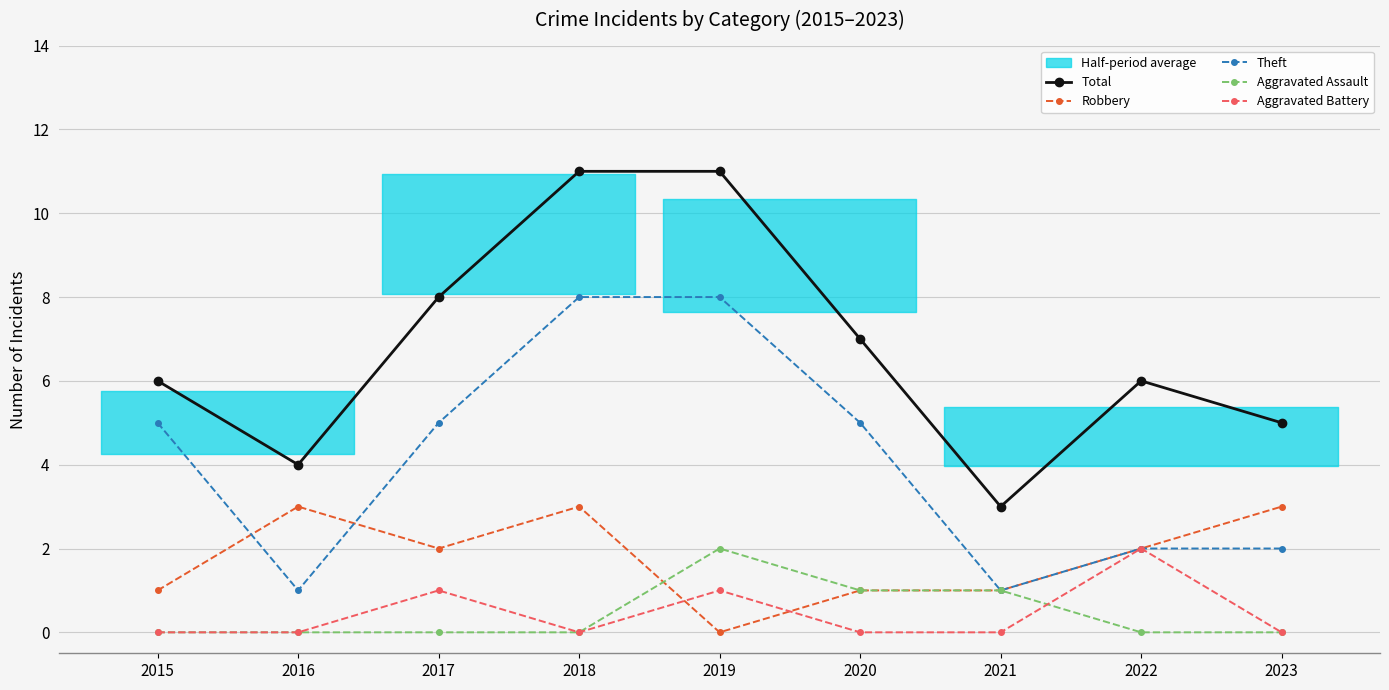

Between 2020 and 2022, which series saw the biggest shift?

Theft